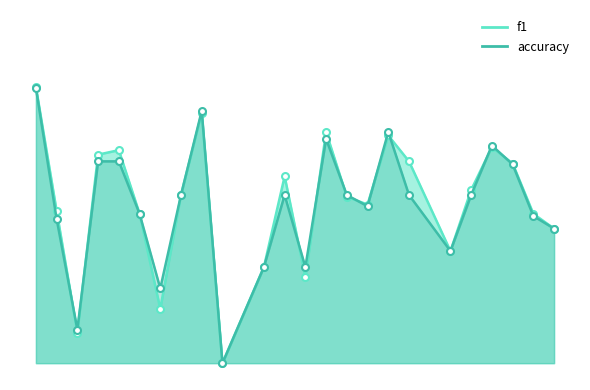

Which category has the lowest value across all series?

10